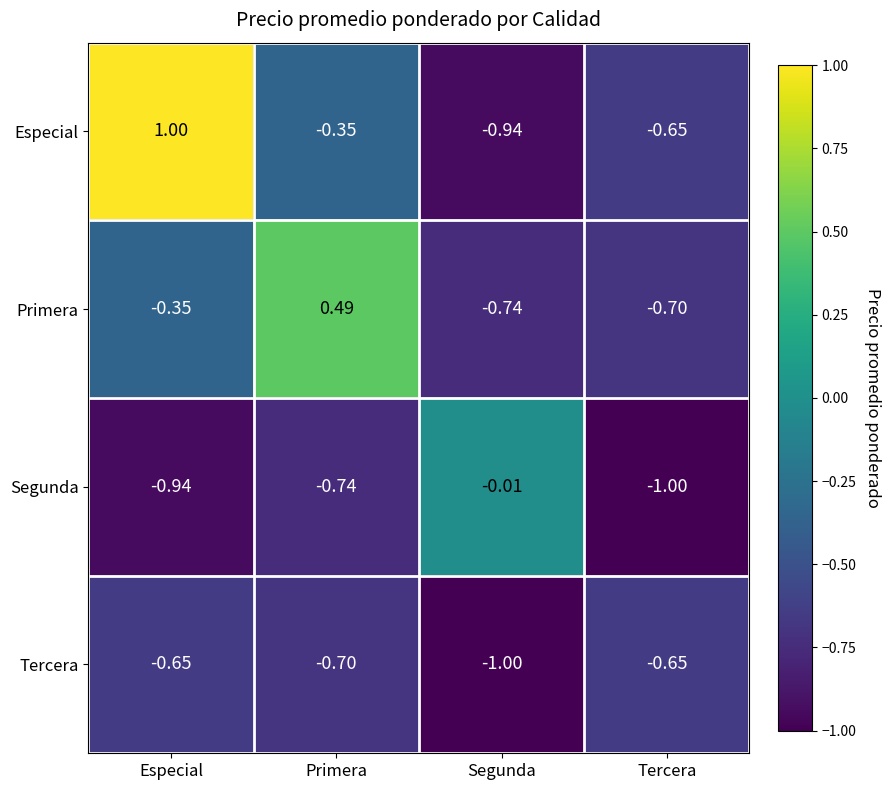

Between Segunda and Tercera, which series saw the biggest shift?

Segunda